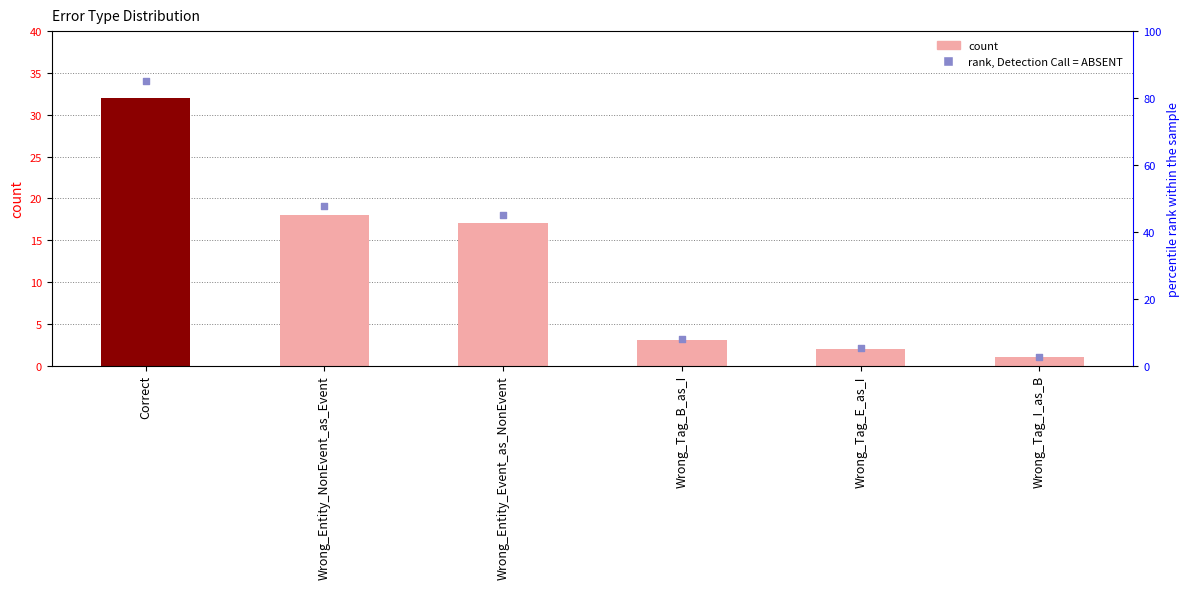

Which series contains the highest Y value?

rank, Detection Call = ABSENT